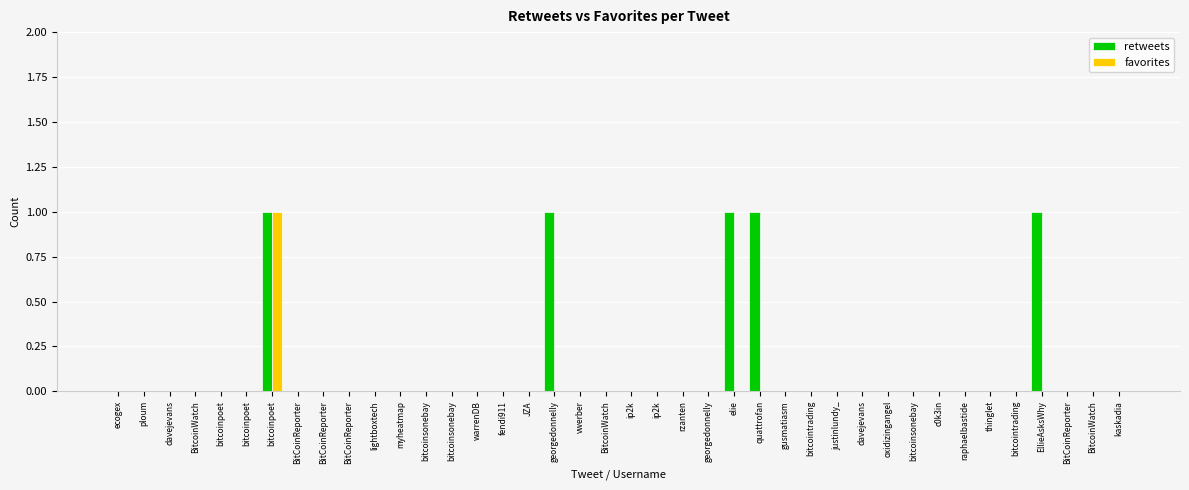

Are the bars horizontal?

No